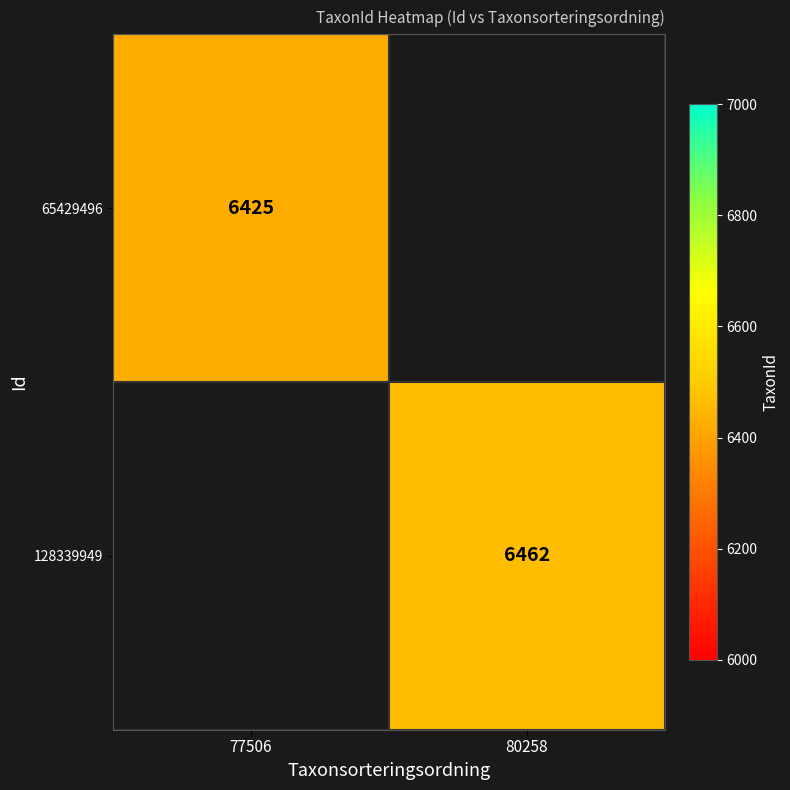

Is it true that 65429496 equals 1804.0 at 77506?

False